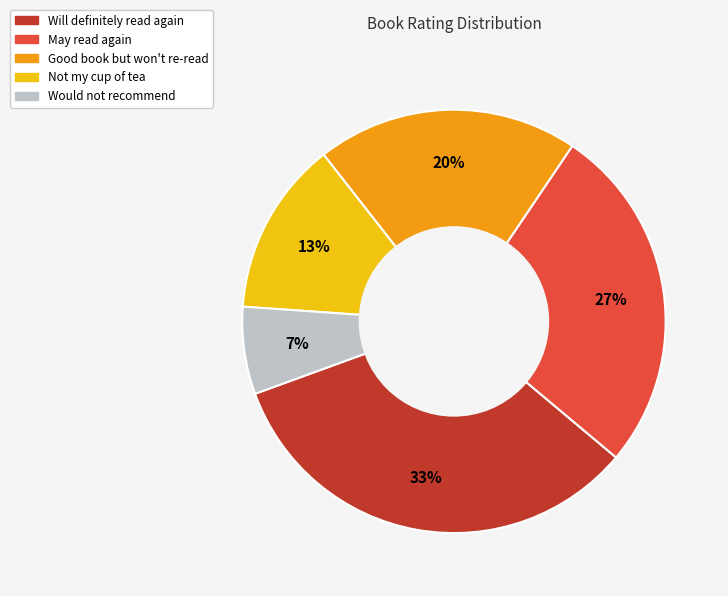

The Good book but won't re-read slice represents 31% of the pie. True or false?

False